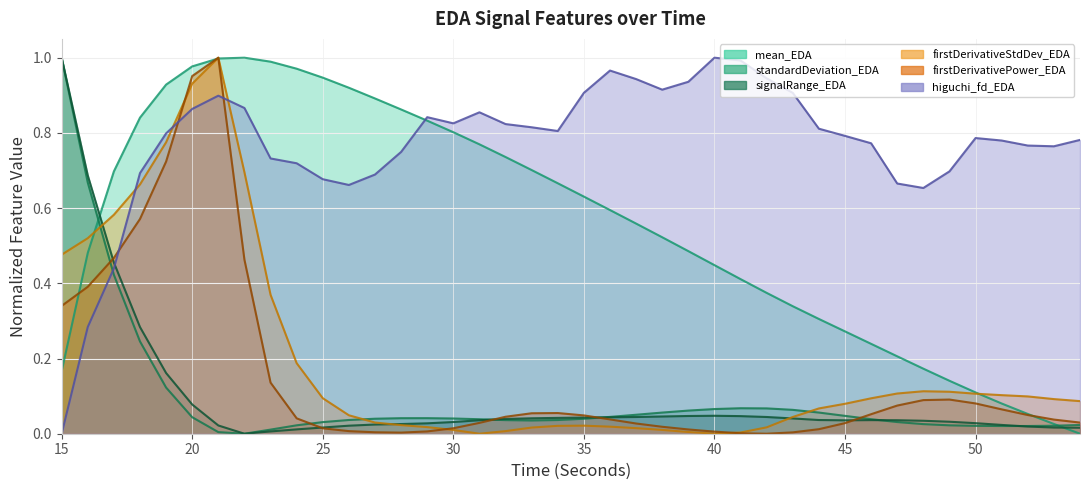

Which category has the lowest value across all series?

54